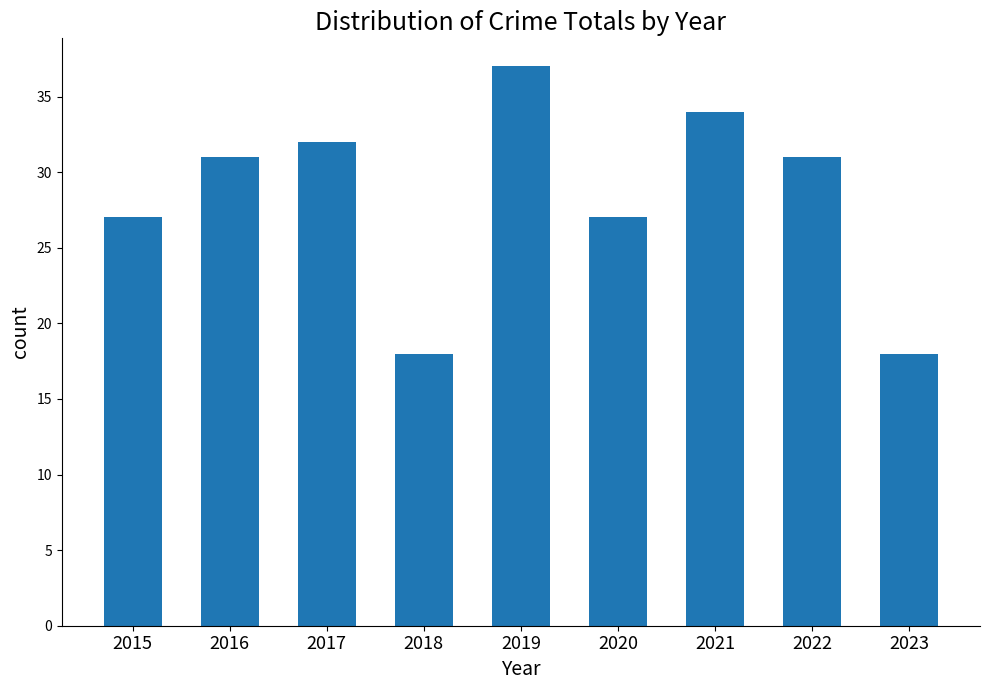

Between 2015 and 2018, which is larger?

2015